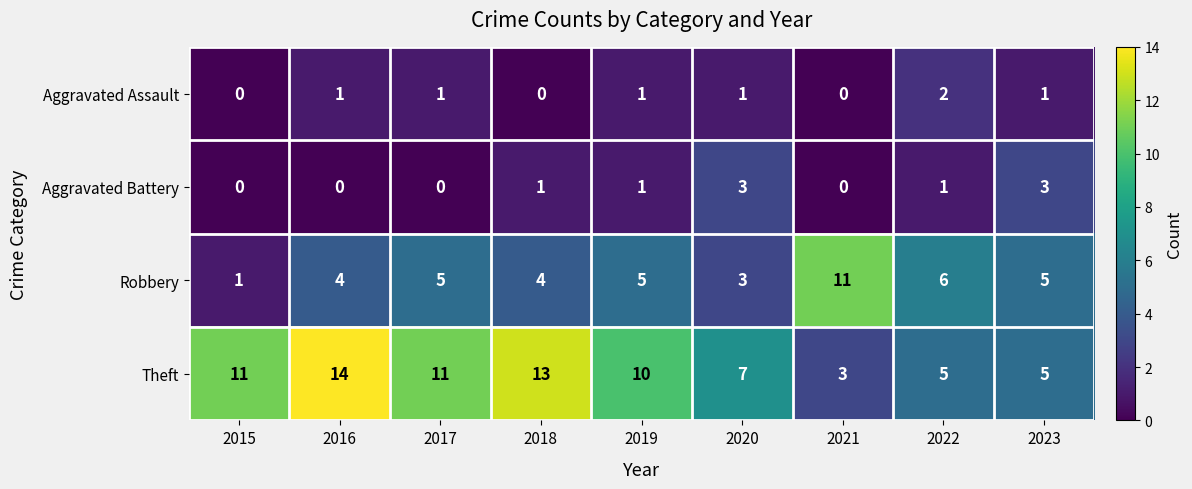

At which label is Robbery closest to 6?

2022